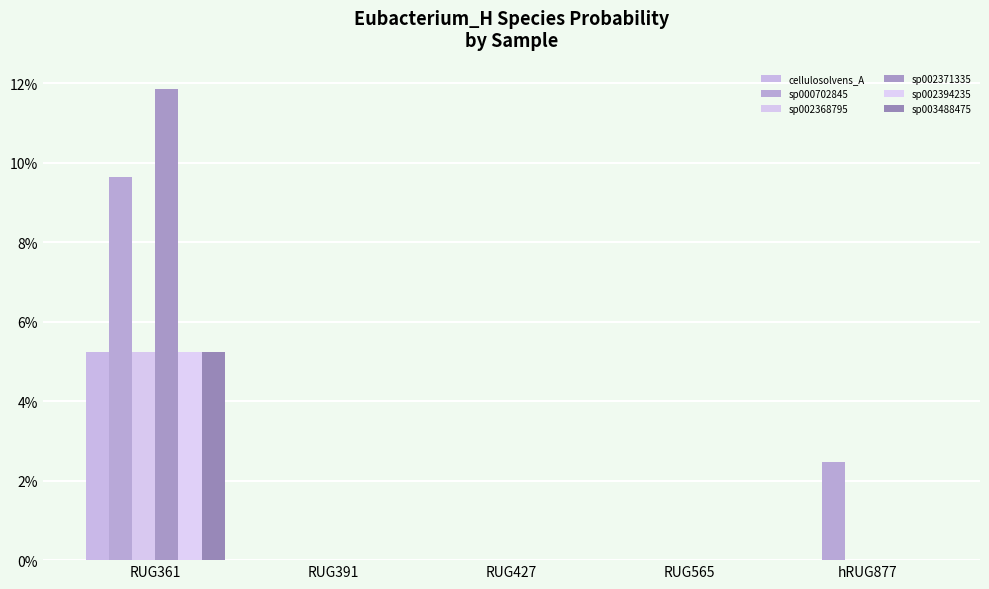

Are the bars grouped side by side (vs. stacked)?

Yes